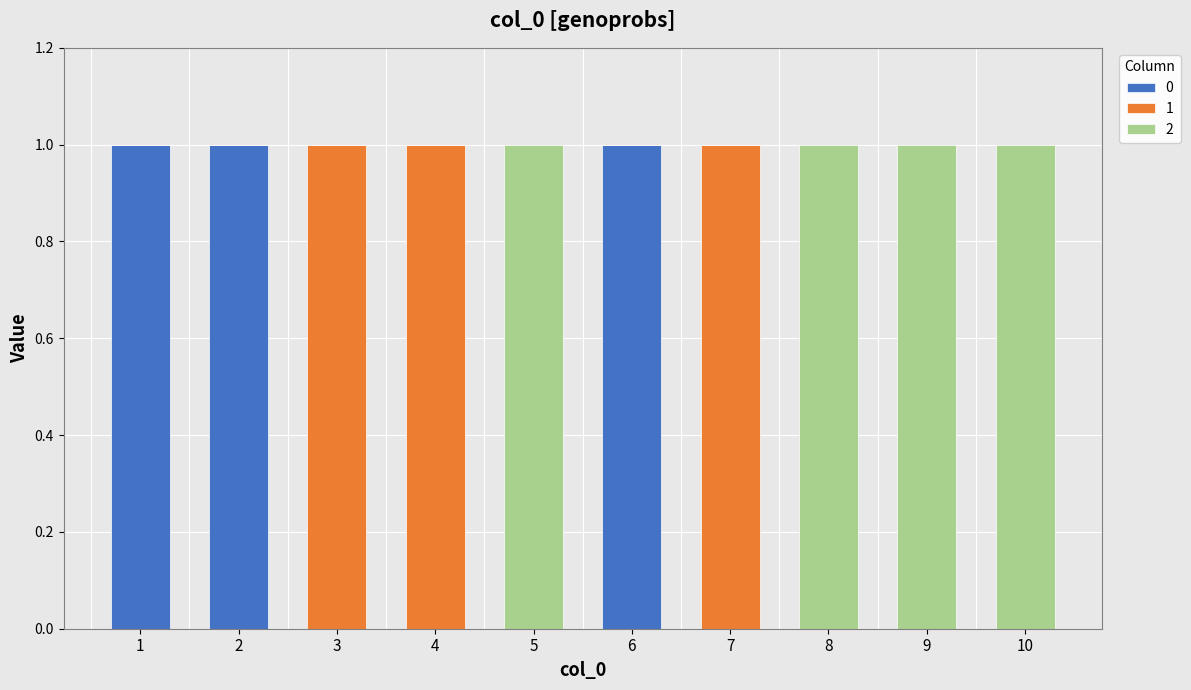

True or false: 0 has a value of 0 at 8.

True